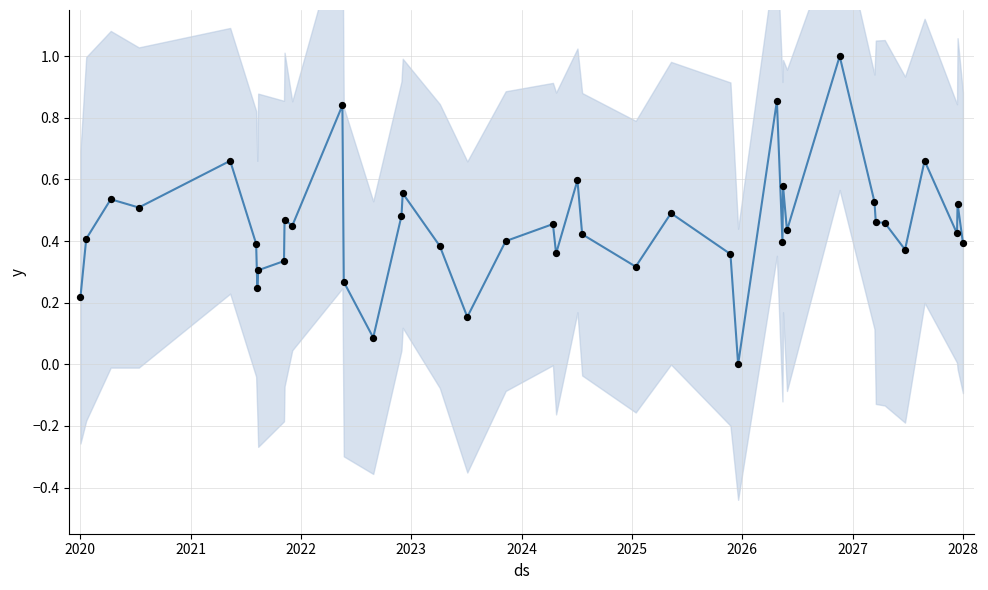

Which series reaches the minimum Y coordinate?

instspeed (normalized)